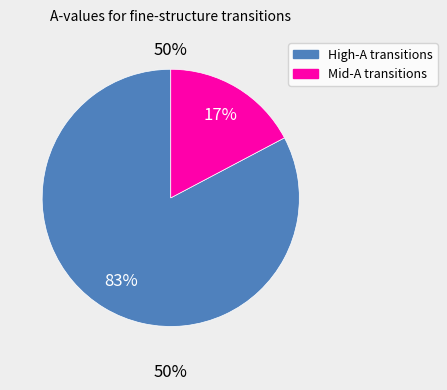

Does any single category account for the majority?

Yes